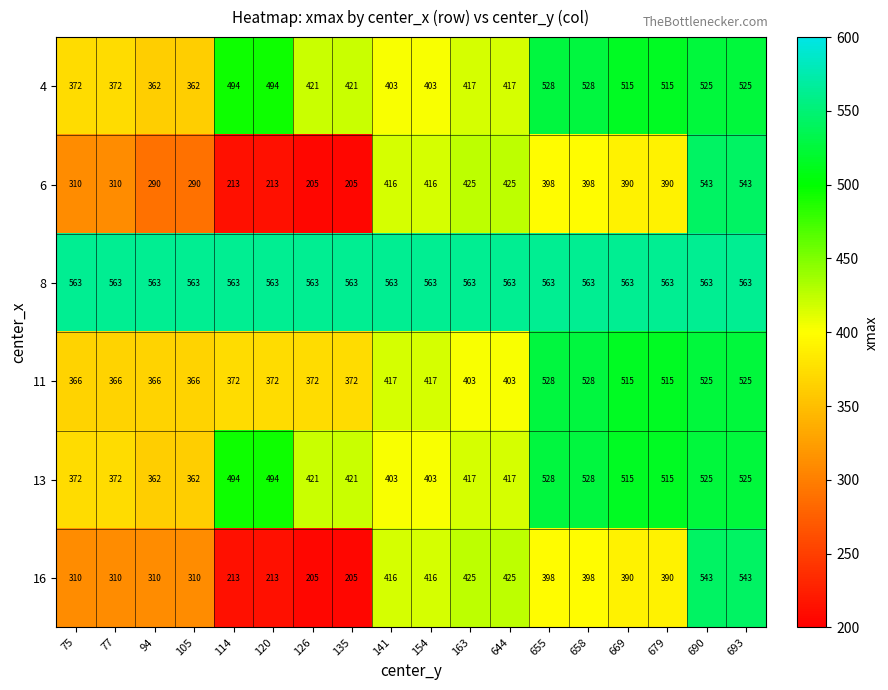

What value does the 4 series have at 114, to the nearest 5?

495